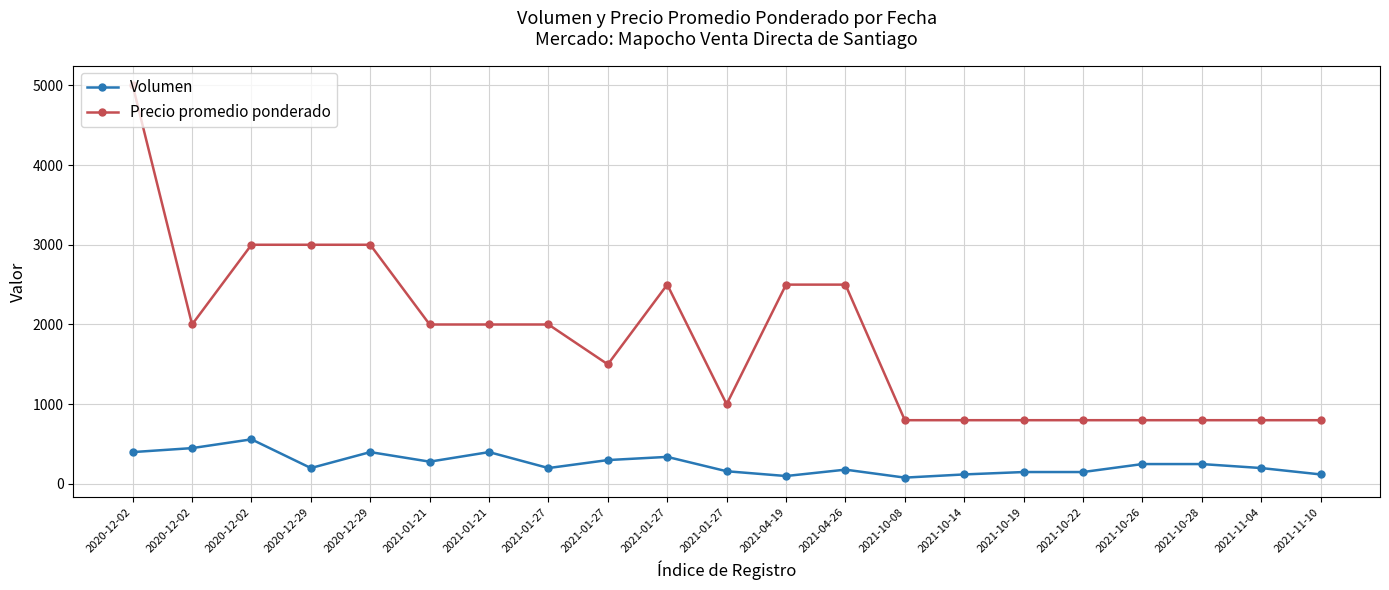

Reading left to right, list all the values displayed in this chart.

Volumen: 400	450	560	200	400	280	400	200	300	340	160	100	180	80	120	150	150	250	250	200	120
Precio promedio ponderado: 5000	2000	3000	3000	3000	2000	2000	2000	1500	2500	1000	2500	2500	800	800	800	800	800	800	800	800